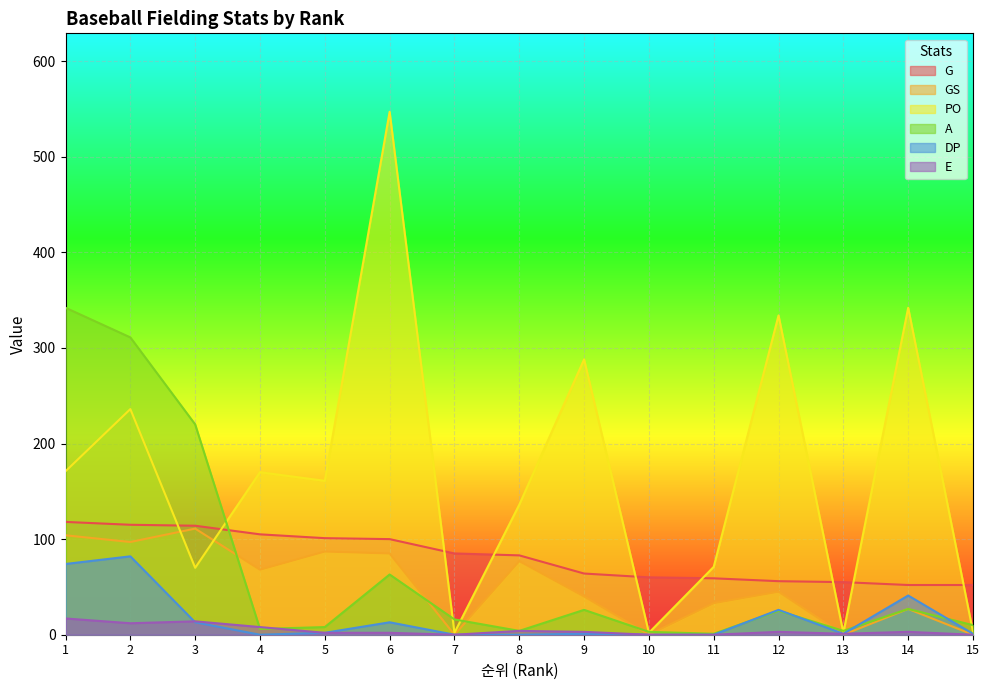

True or false: E has a value of -7 at 7.

False